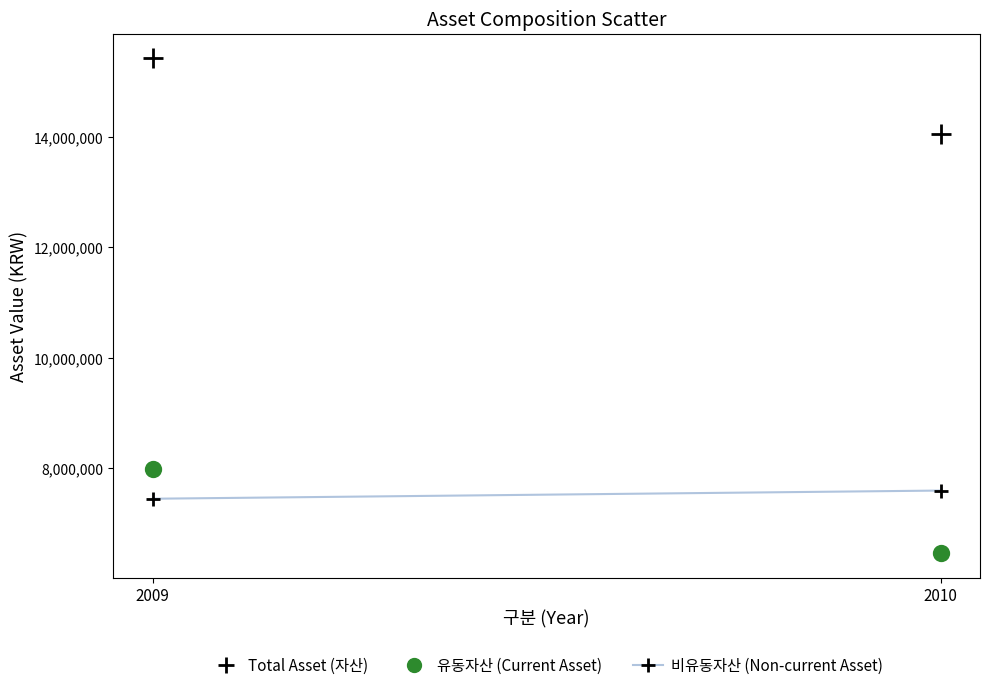

Across all data points, what is the average Y value?

10978950